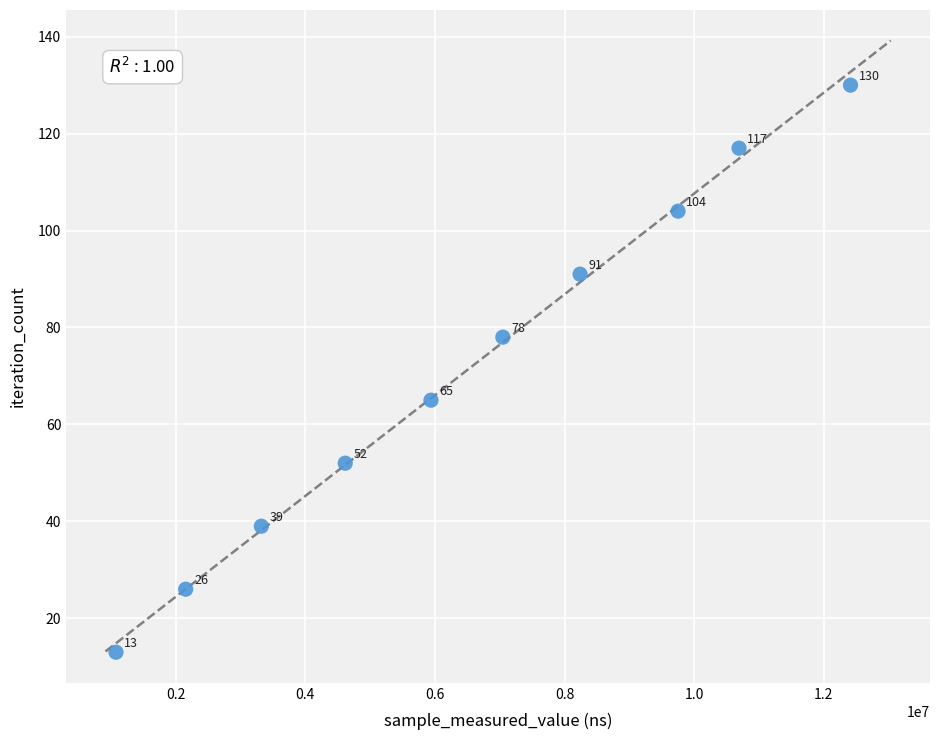

What is the range of Y values (max minus min)?

117